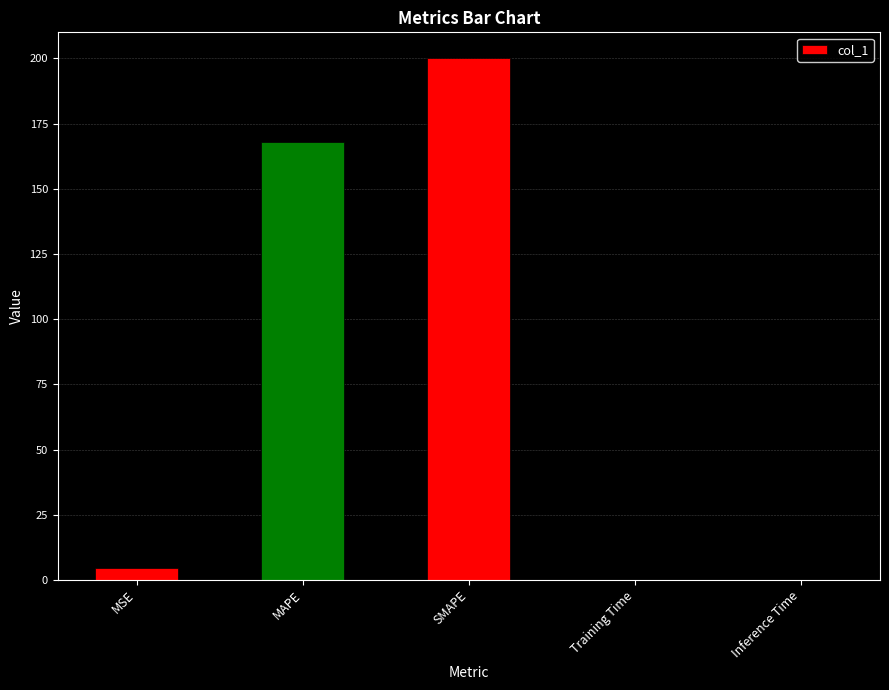

The chart shows a value of 200.0 at SMAPE. True or false?

True